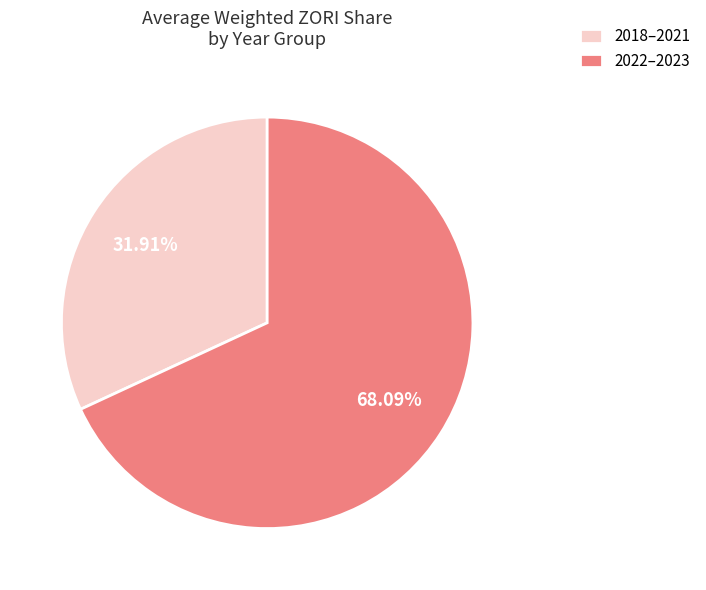

How many segments does this pie chart have?

2